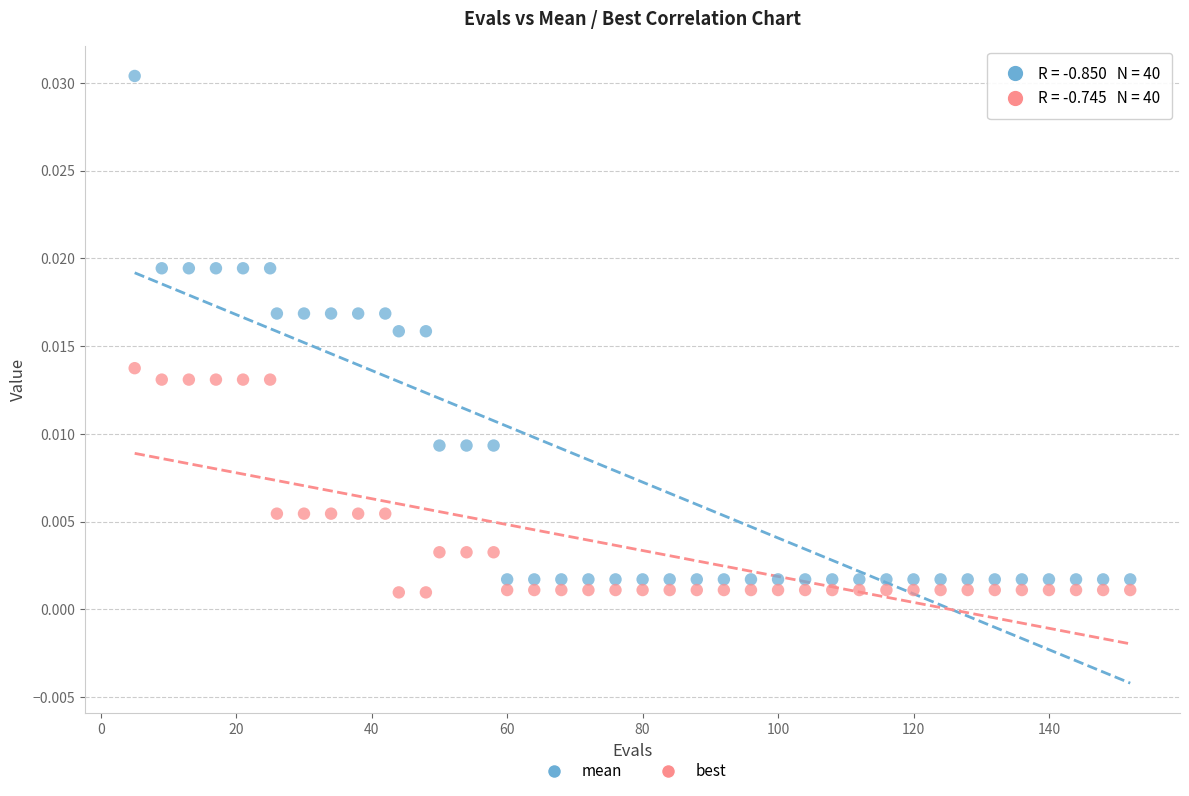

What are all the series names shown in the legend?

mean, best